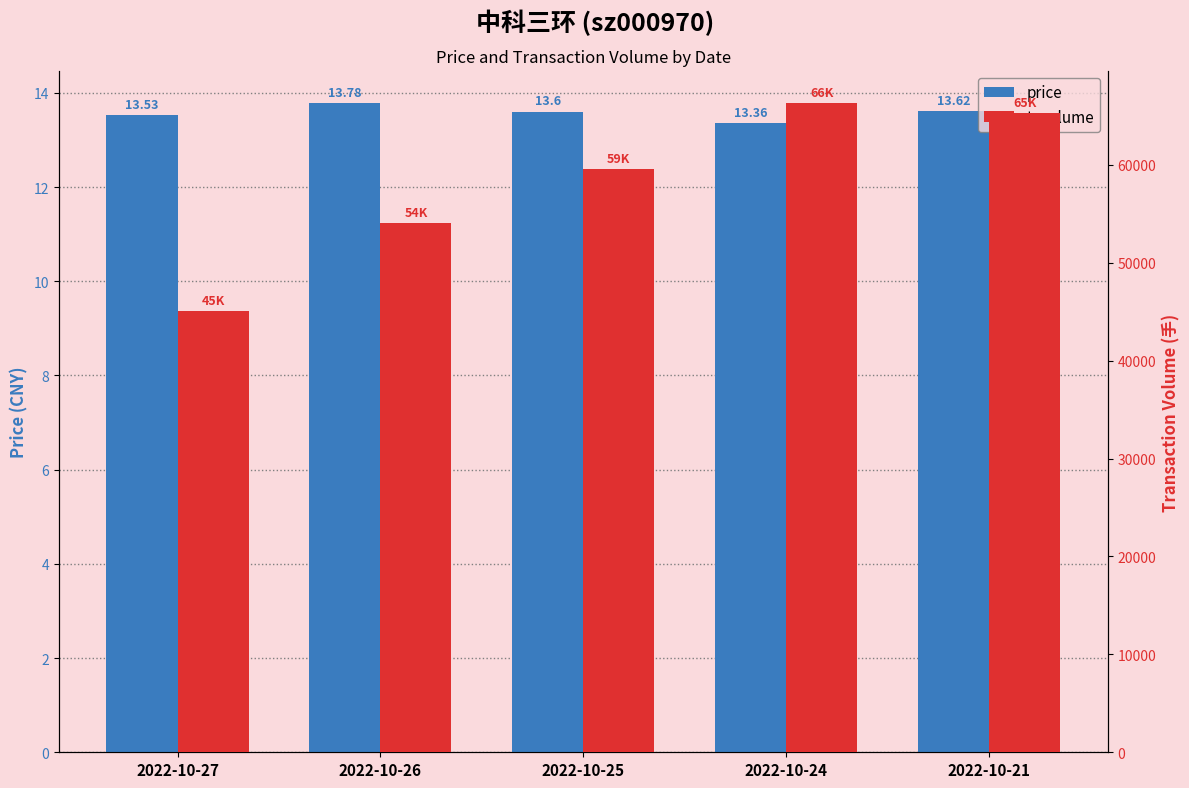

What is the difference between the maximum and second lowest values in the price series?

0.2